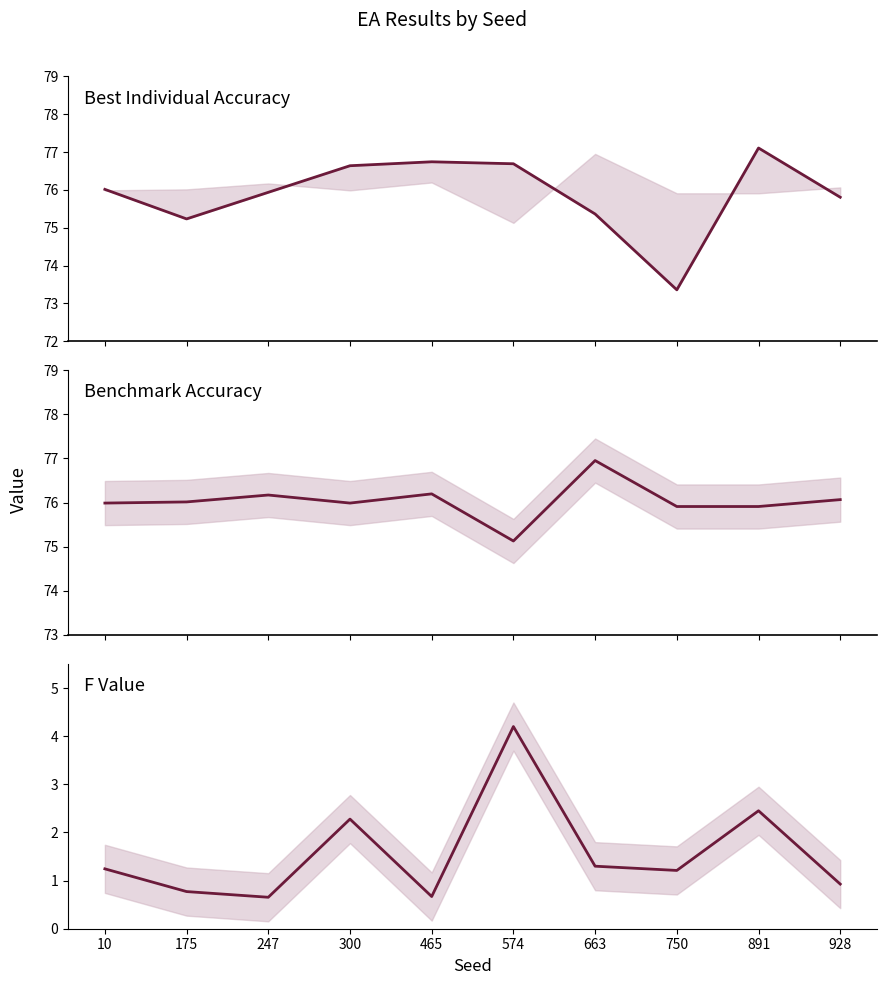

Reading left to right, list all the values displayed in this chart.

Best Individual mean accuracy: 10=76.0	175=75.2	247=75.9	300=76.6	465=76.7	574=76.7	663=75.4	750=73.4	891=77.1	928=75.8
Benchmark mean accuracy: 10=76.0	175=76.0	247=76.2	300=76.0	465=76.2	574=75.1	663=77.0	750=75.9	891=75.9	928=76.1
F value: 10=1.2	175=0.8	247=0.7	300=2.3	465=0.7	574=4.2	663=1.3	750=1.2	891=2.5	928=0.9